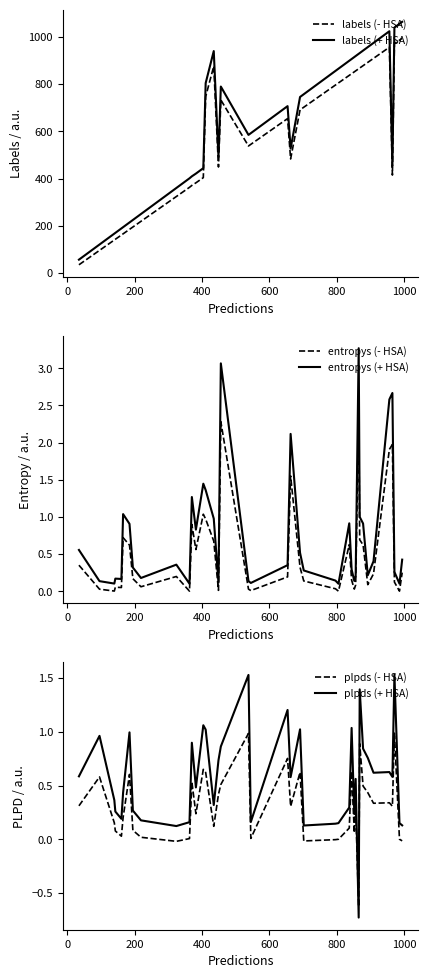

True or false: plpds (- HSA) and labels (+ HSA) cross at least once.

False